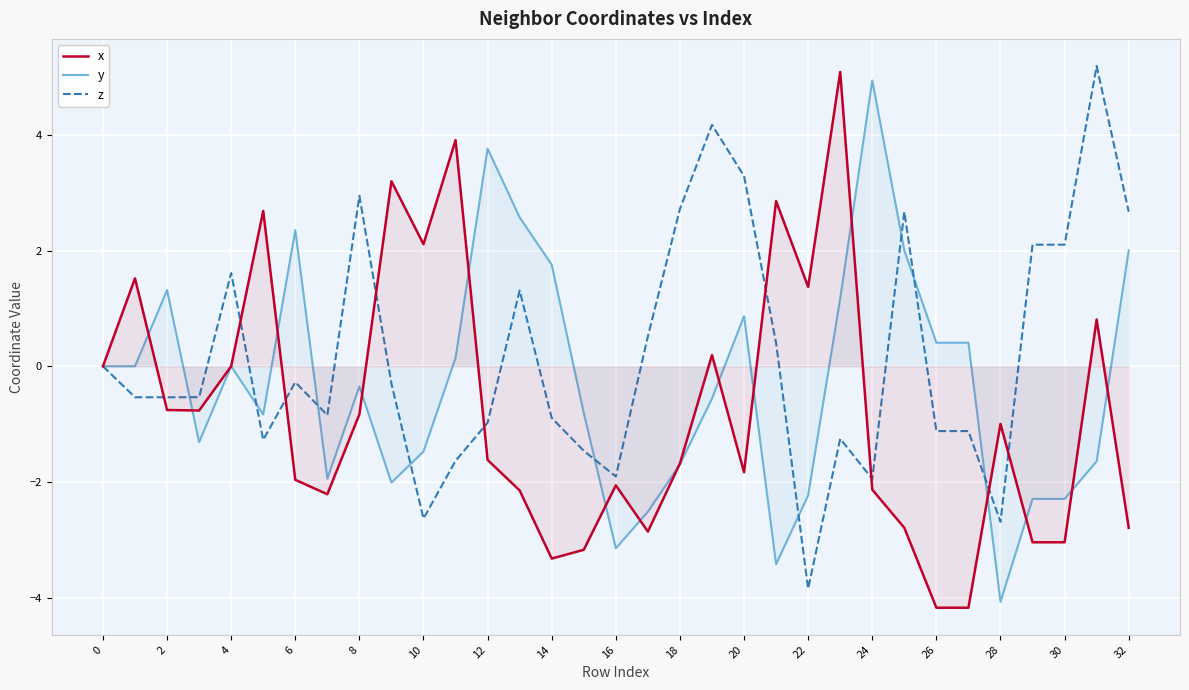

What is the highest value of the z series?

5.2